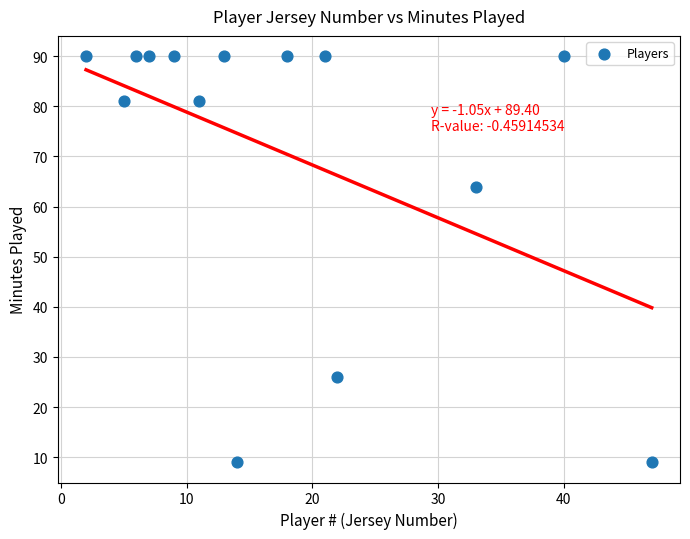

What Y value in the scatter plot is closest to 49?

64